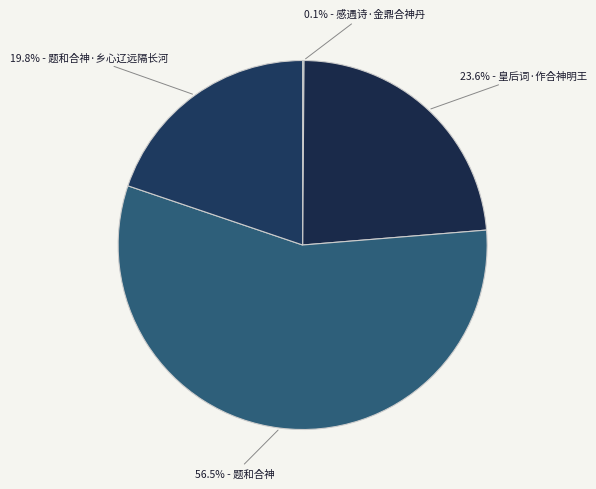

To the nearest percent, what is the average slice percentage?

25%